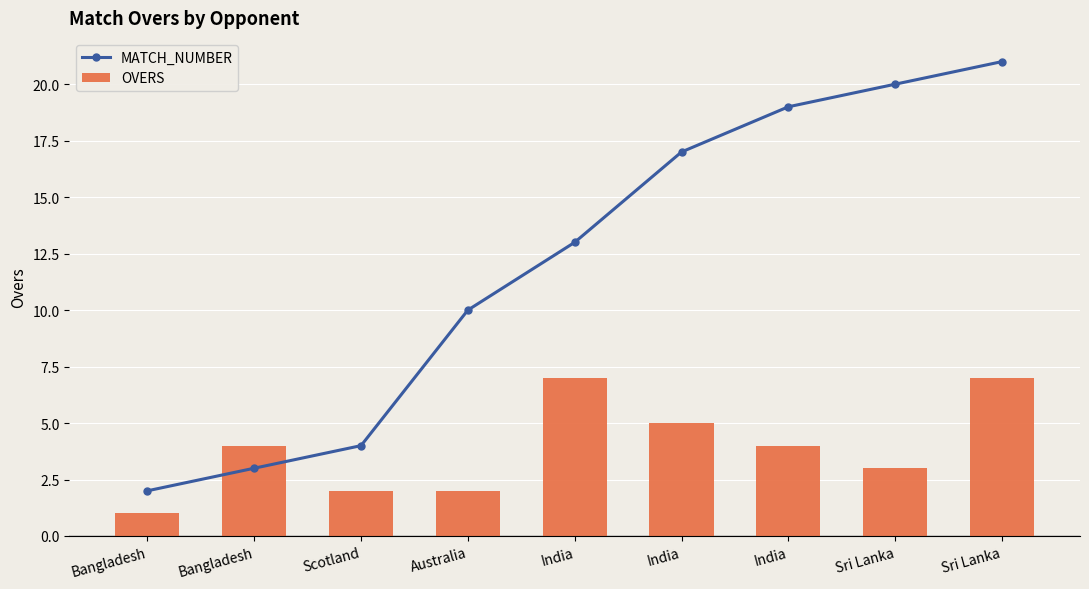

The OVERS series shows 4 at Australia. True or false?

False